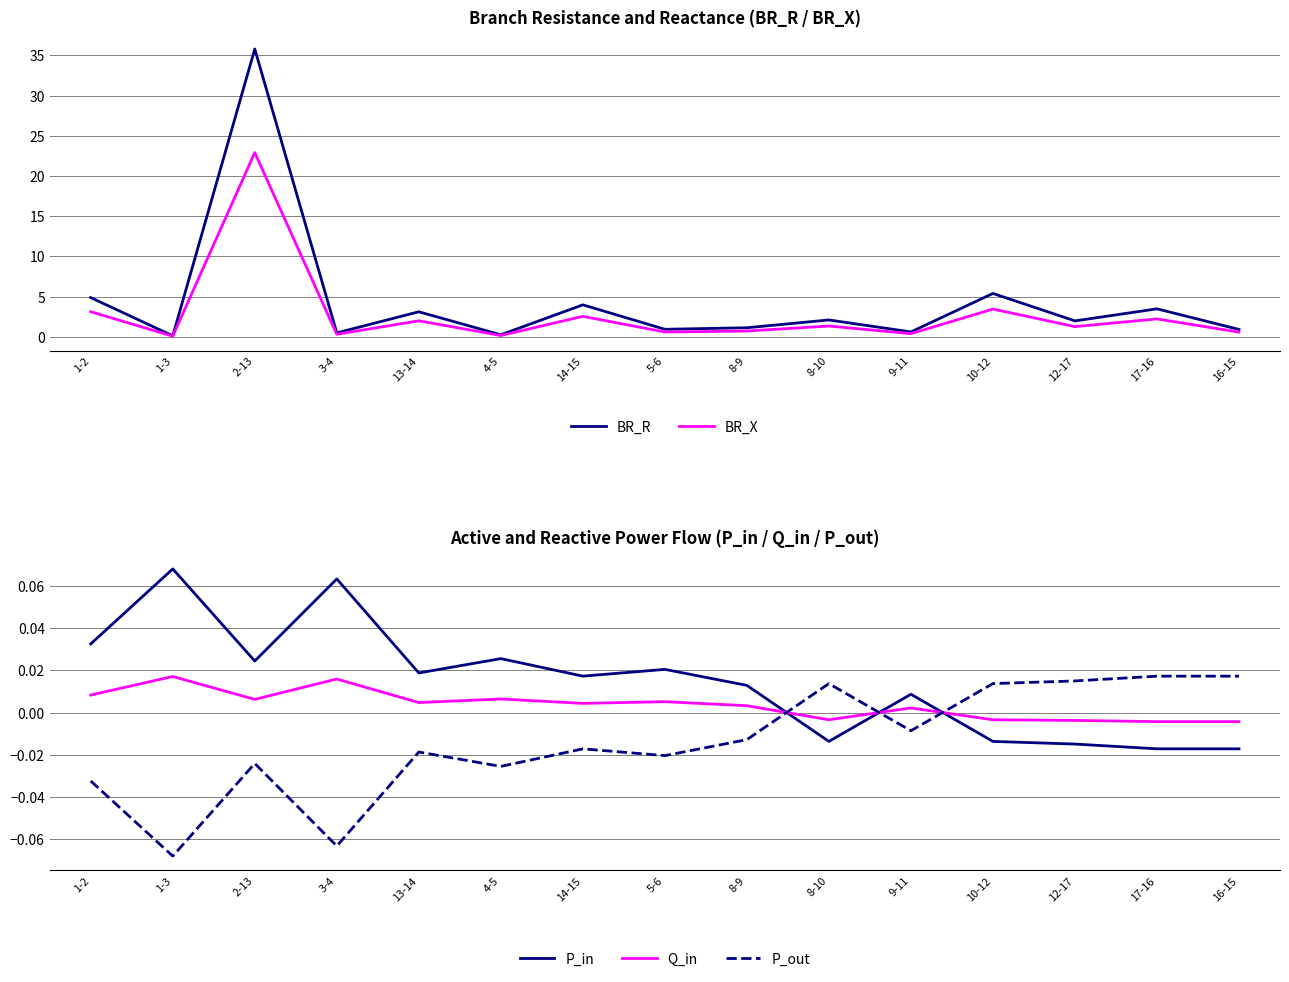

What is the difference between the P_in values at 9-11 and 1-3?

0.1